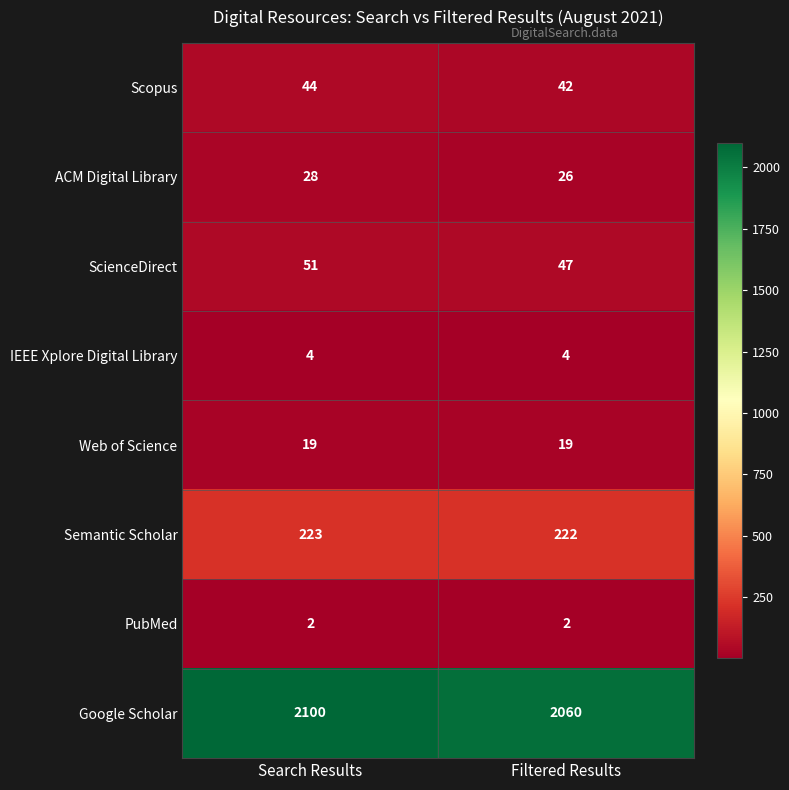

At which category does the chart reach its peak across all series?

Search Results